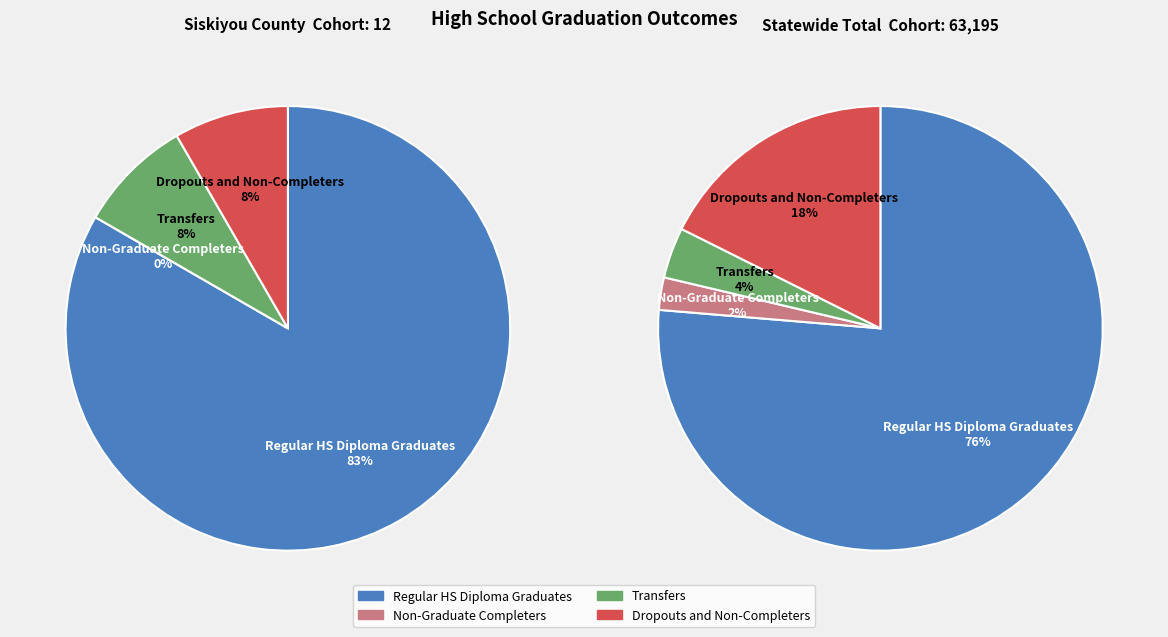

True or false: Regular HS Diploma Graduates accounts for 75% of the total.

False